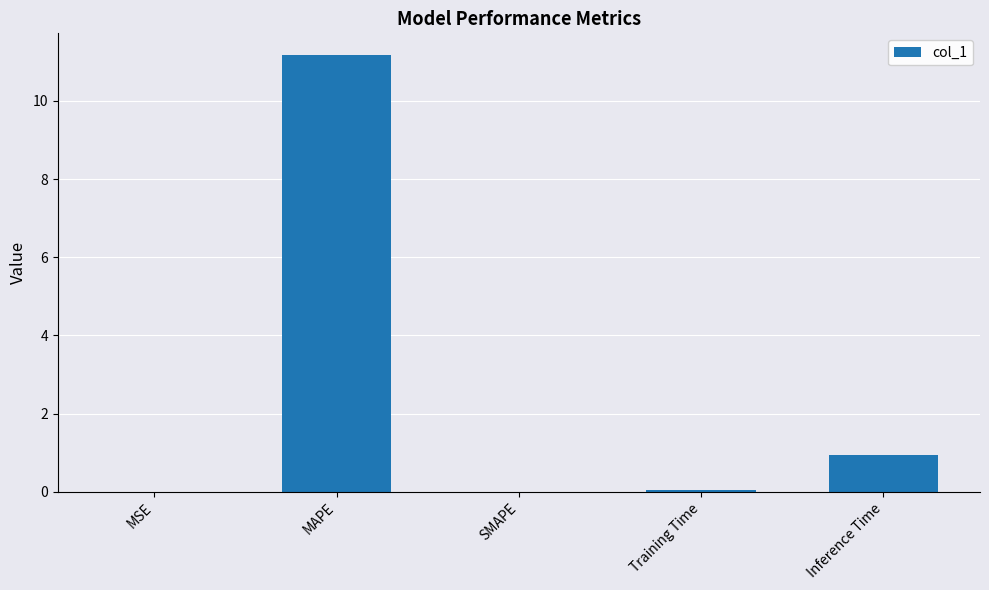

Which category has the highest value across all series?

MAPE